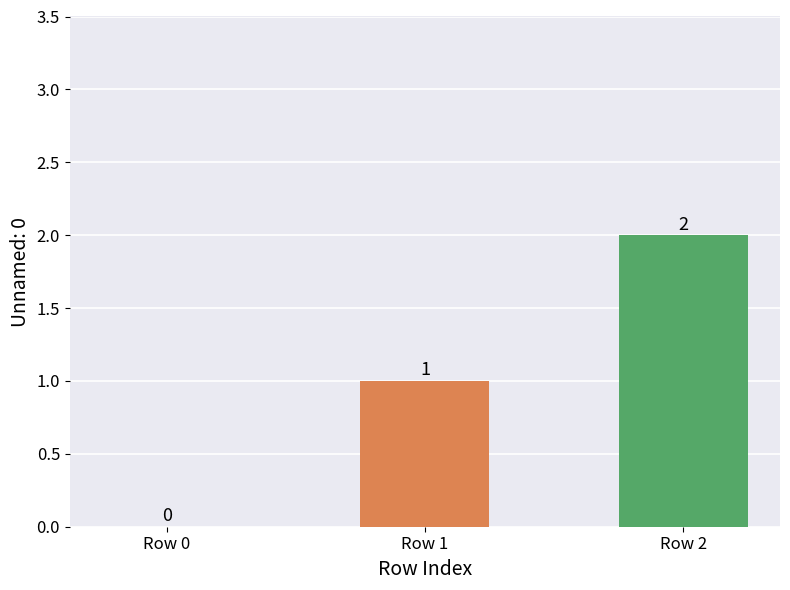

What is the sum of all values?

3